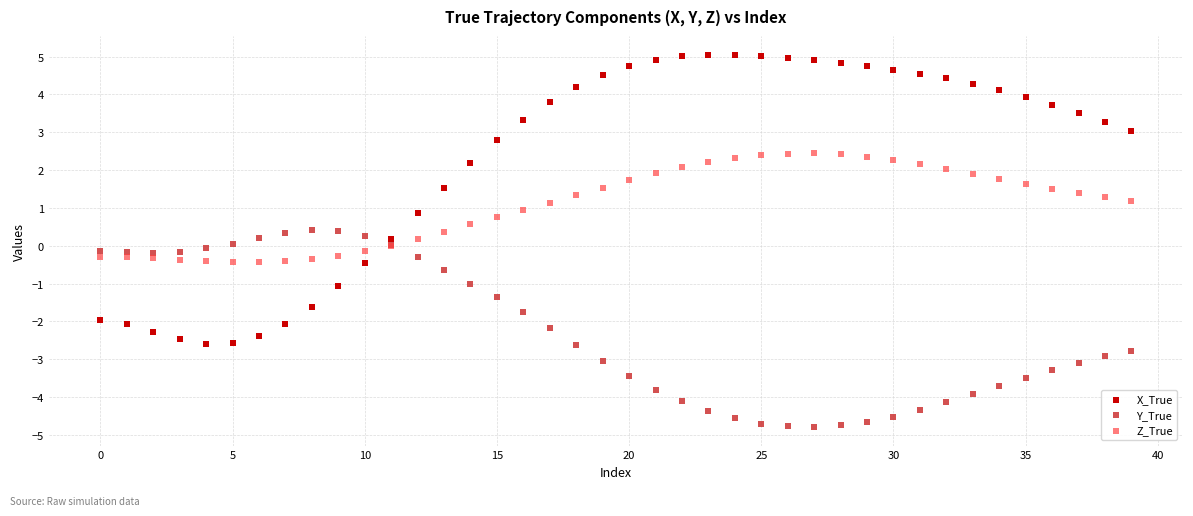

Which series reaches the maximum Y coordinate?

X_True